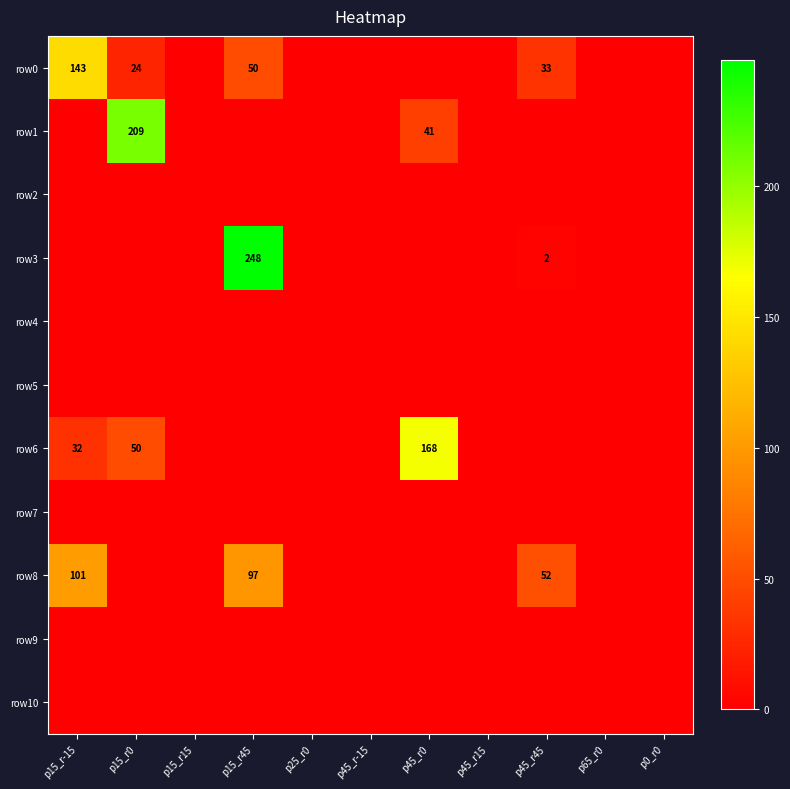

Is it true that row0 equals 15 at p15_r45?

False